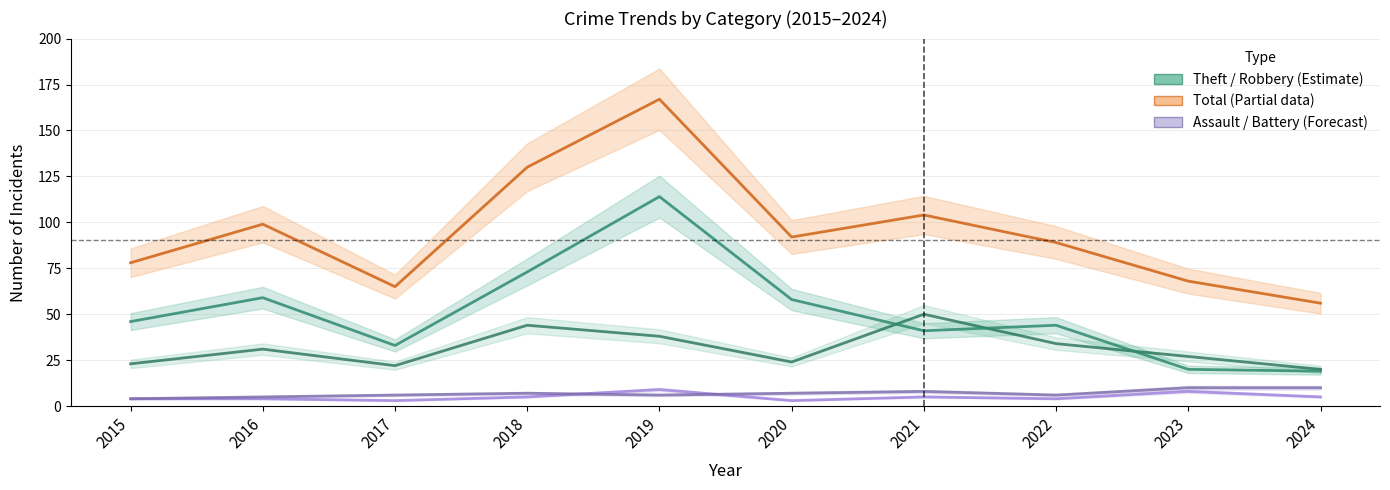

True or false: Aggravated Battery has a value of 7 at 2020.

True